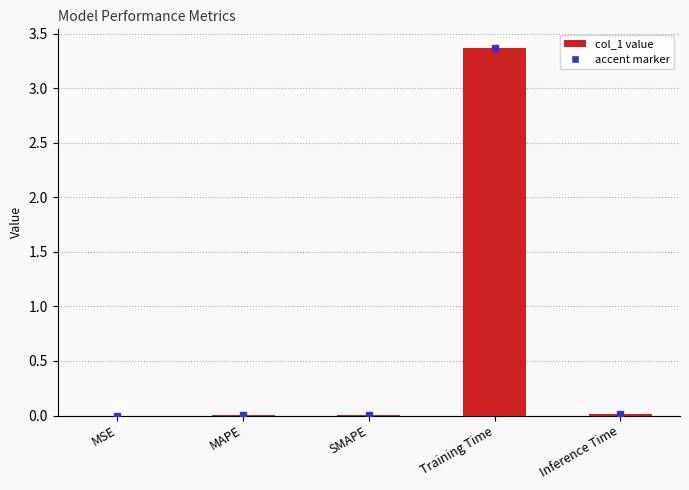

The chart shows a value of 0.0 at MAPE. True or false?

True